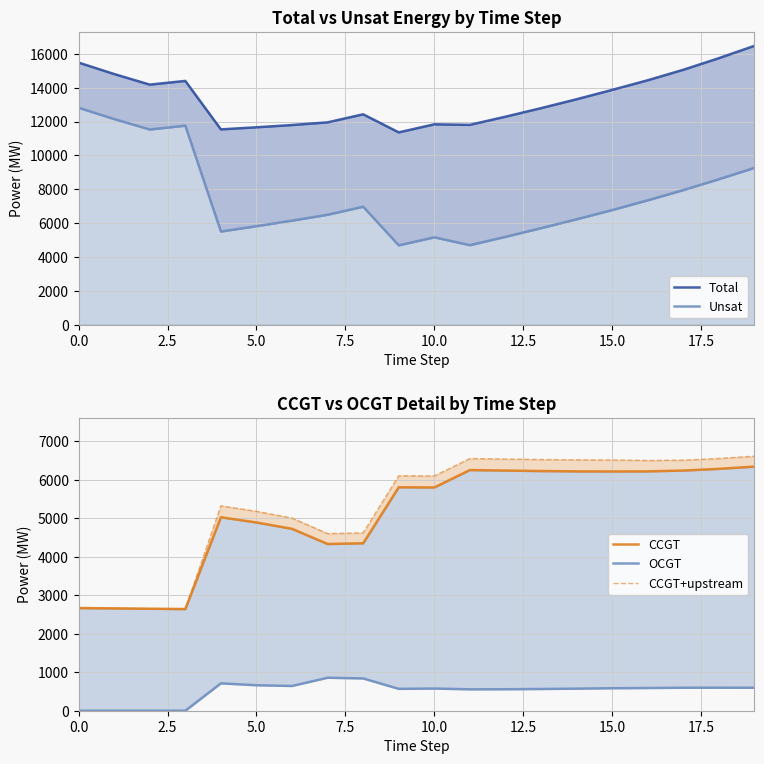

How many lines are shown in the chart?

5